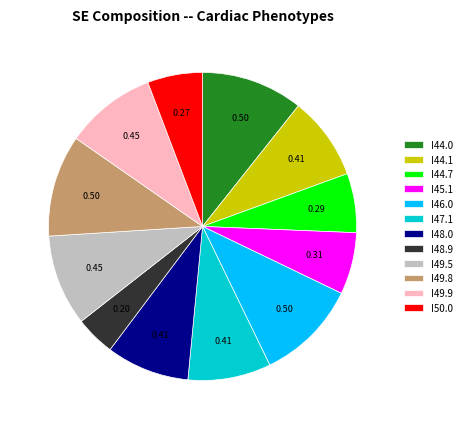

Between I50.0 and I47.1, which is larger?

I47.1